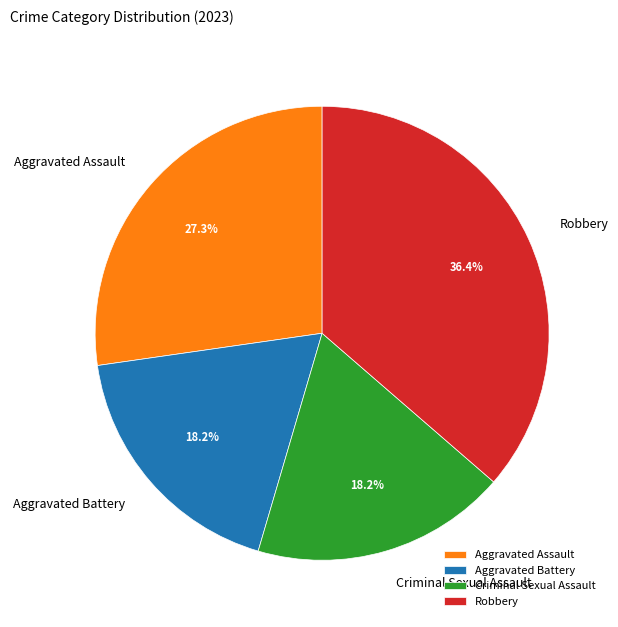

Between Robbery and Criminal Sexual Assault, which is larger?

Robbery